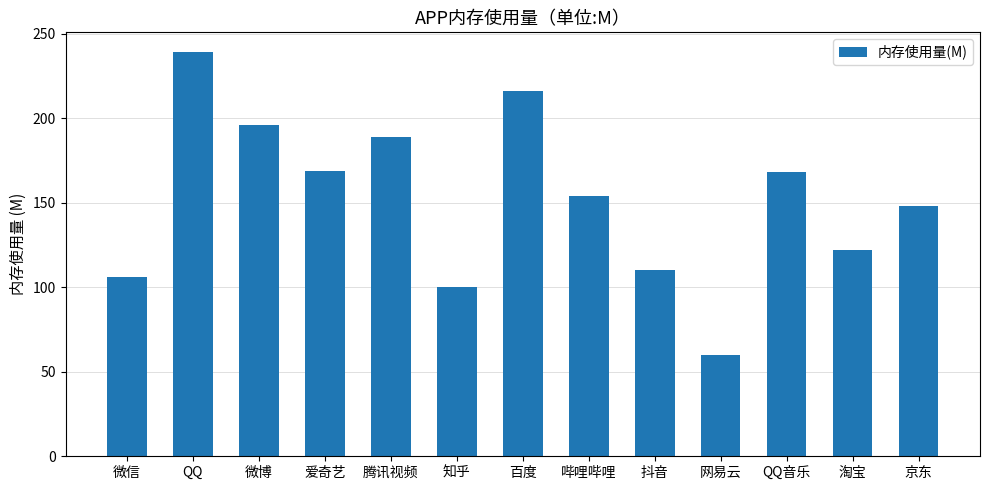

What is the approximate value at 知乎, to the nearest 5?

100